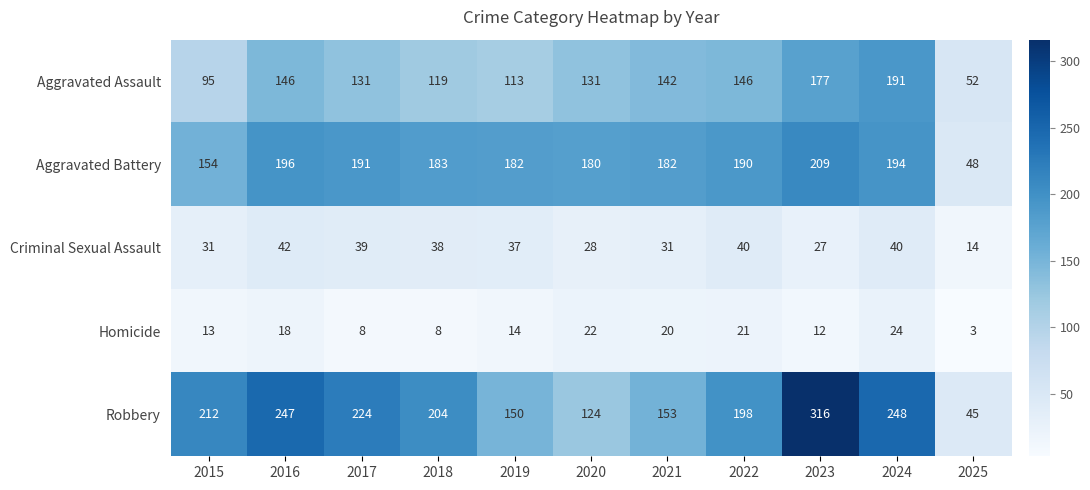

List the labels in order of Robbery value, largest first.

2023, 2024, 2016, 2017, 2015, 2018, 2022, 2021, 2019, 2020, 2025